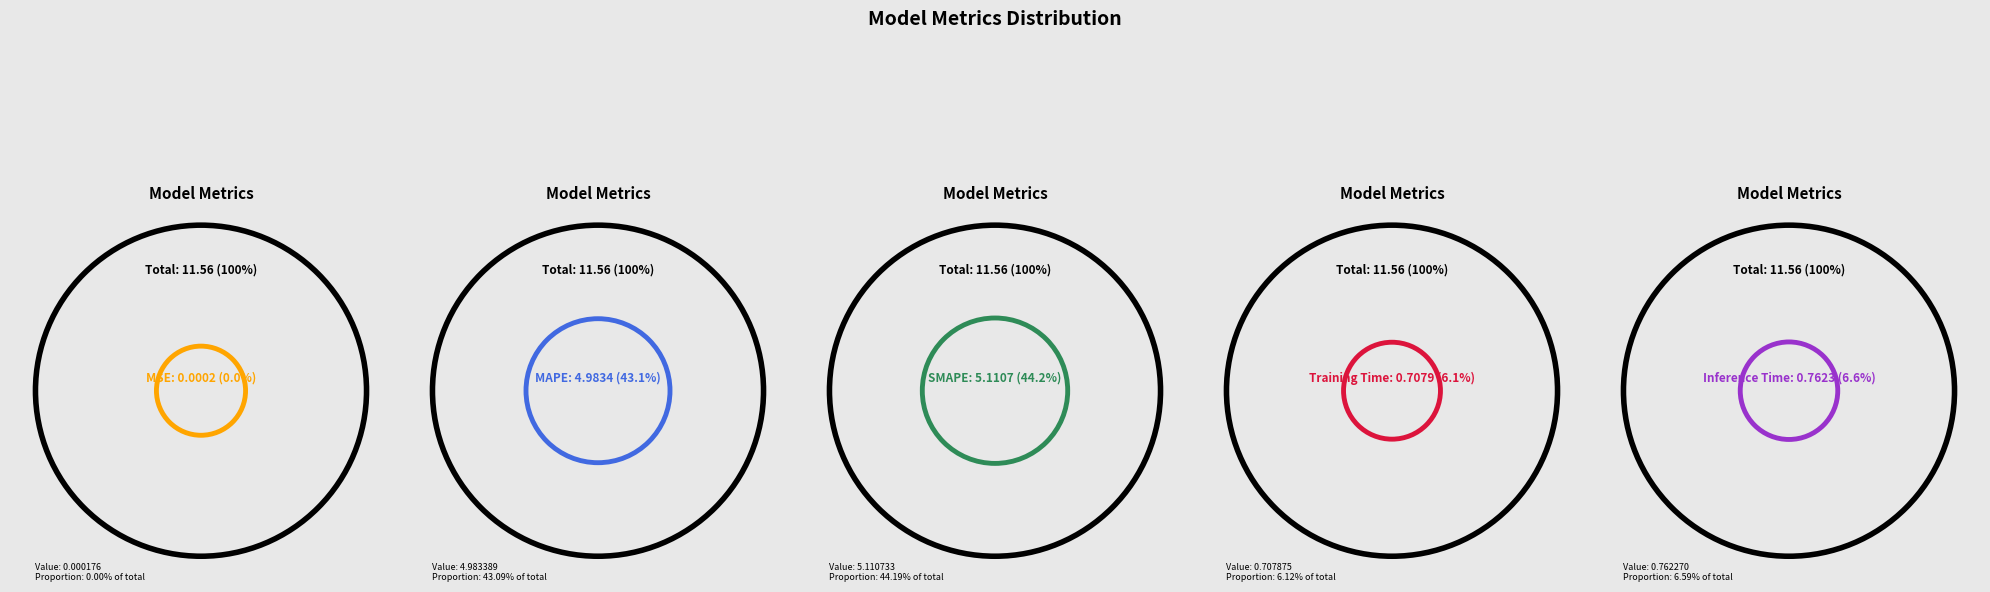

What is the change in value from MSE to Training Time?

+0.7